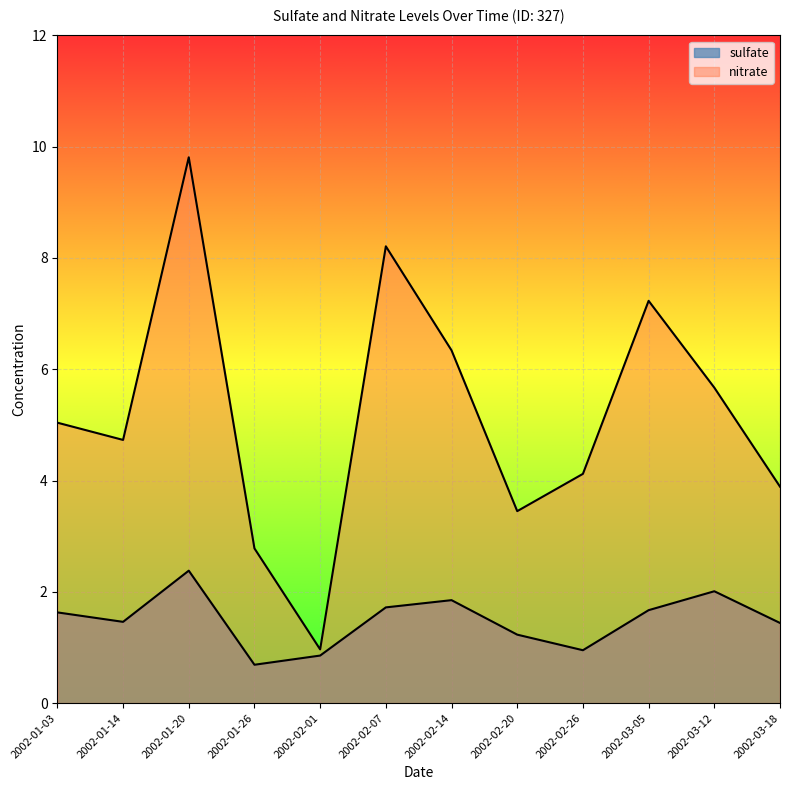

List the series in order of their overall mean, lowest first.

sulfate, nitrate